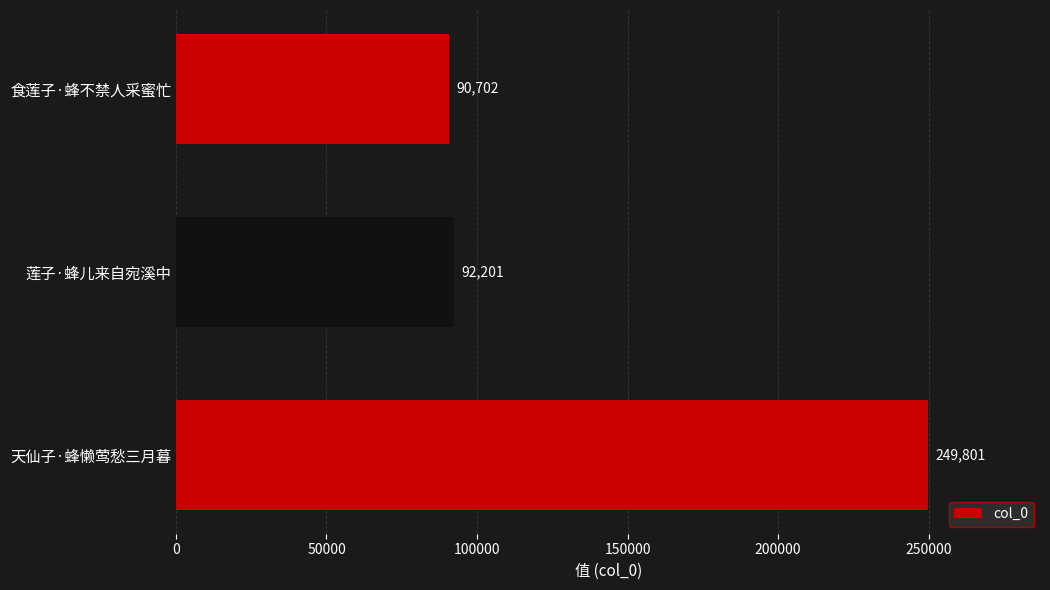

Reading bottom to top, list all the values displayed in this chart.

249801	92201	90702